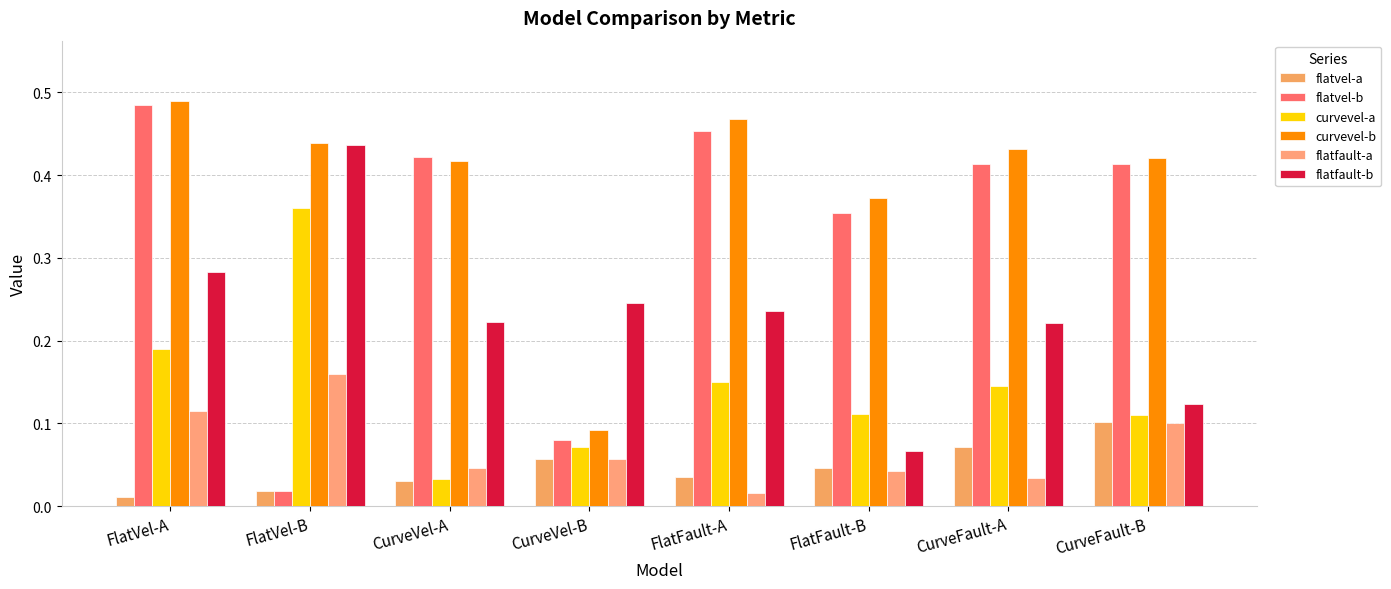

Between CurveVel-A and CurveFault-B, which is larger?

CurveFault-B